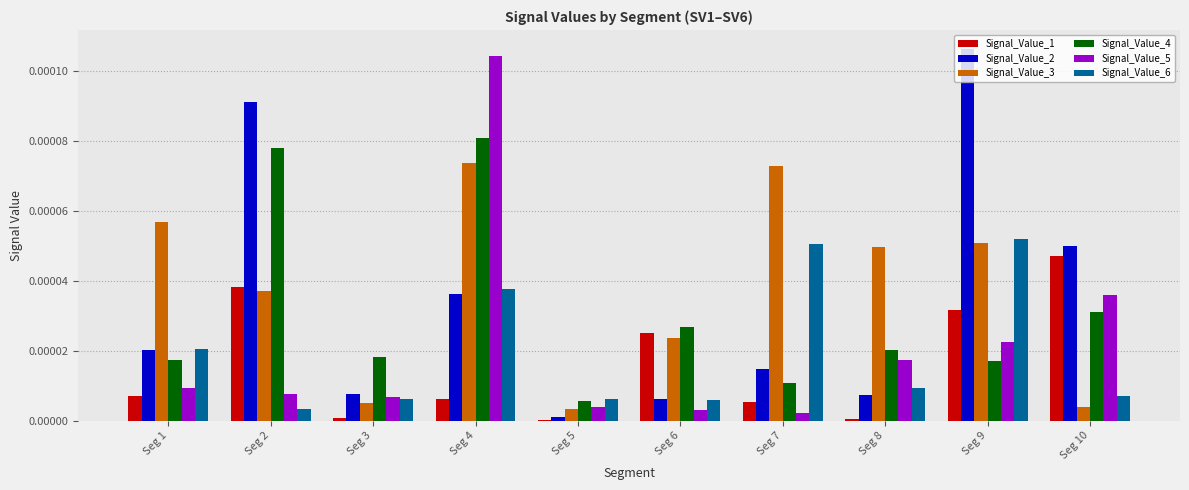

Is it true that Signal_Value_3 equals 0.0 at Seg 5?

True